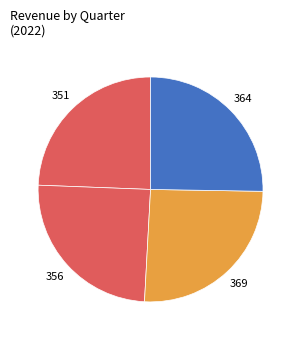

How many slices are in this pie chart?

4